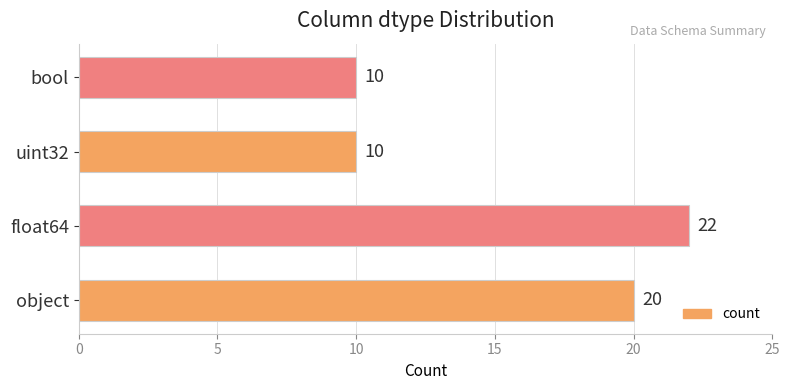

At which category does the chart reach its peak across all series?

float64